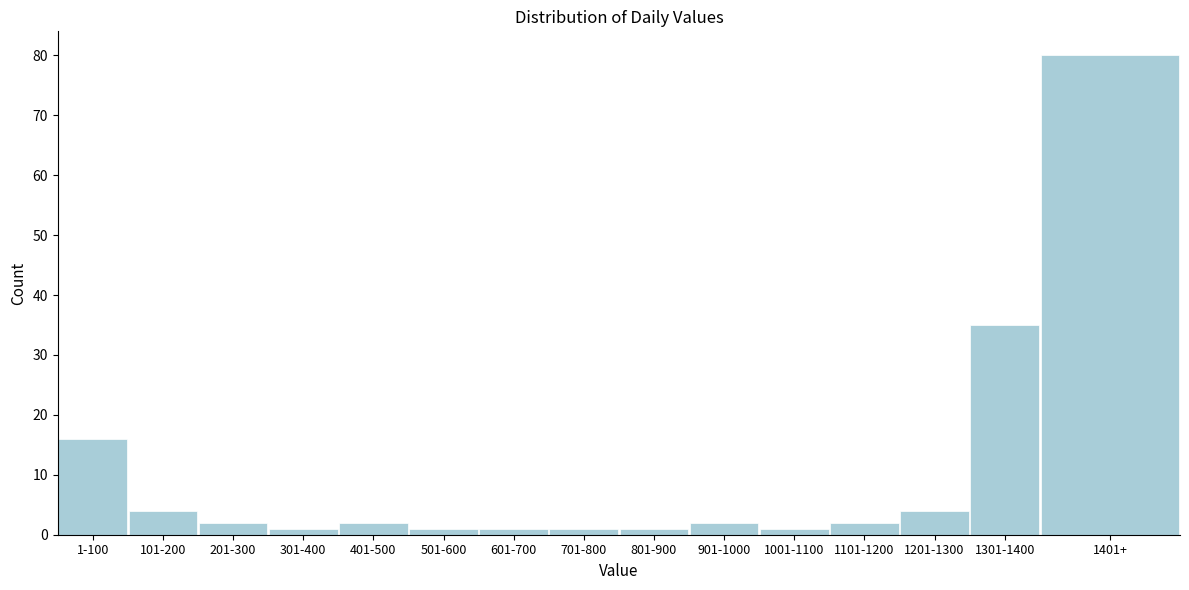

Reading left to right, what are all the values shown in this chart?

16	4	2	1	2	1	1	1	1	2	1	2	4	35	80